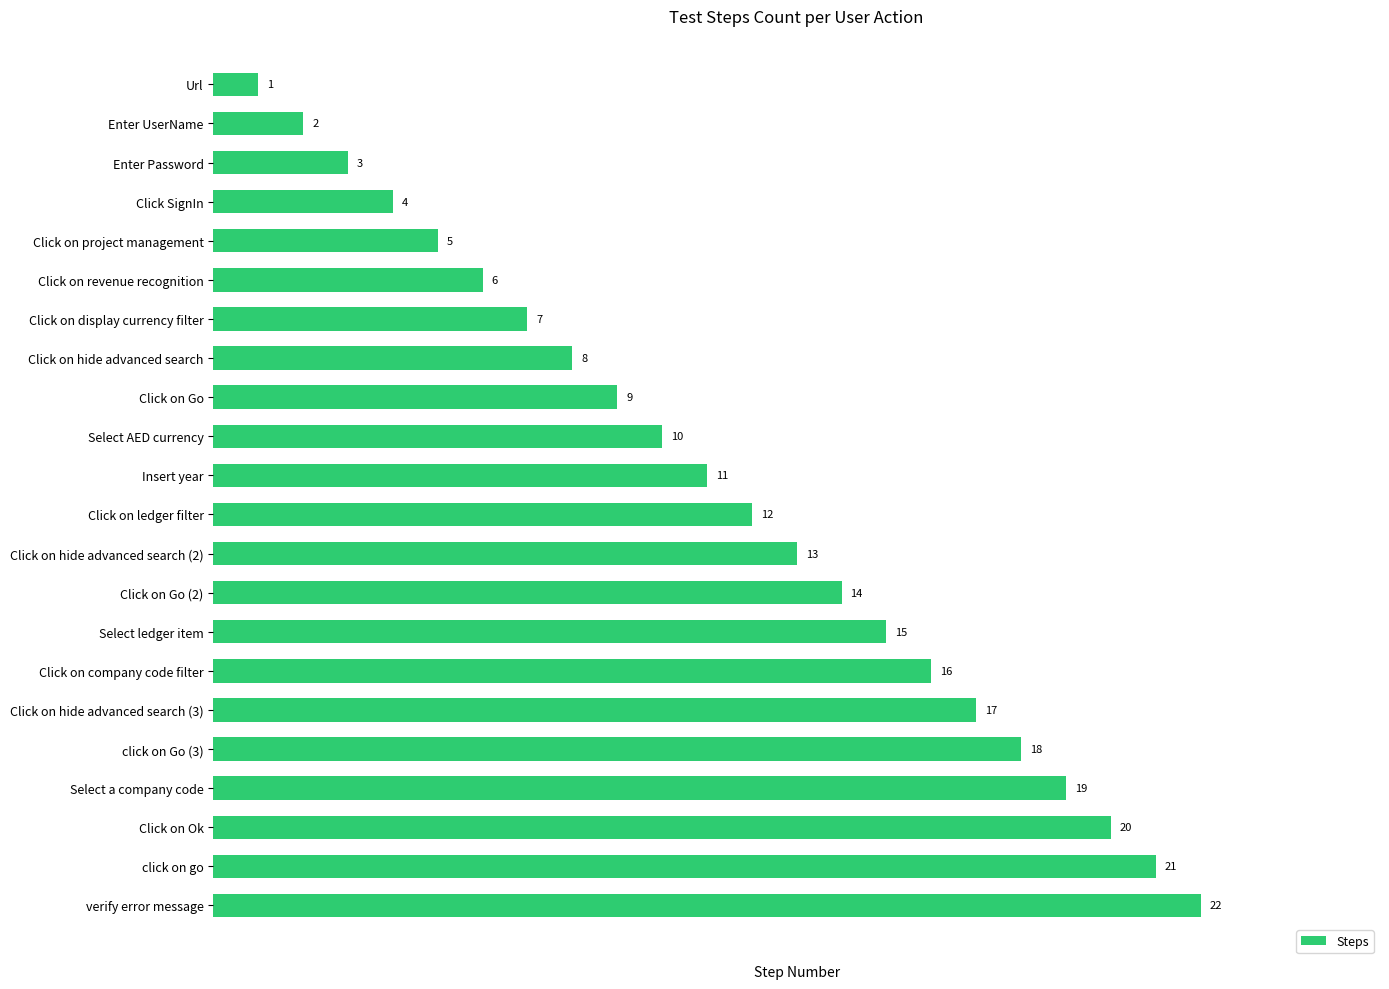

Count the number of categories in the chart.

22